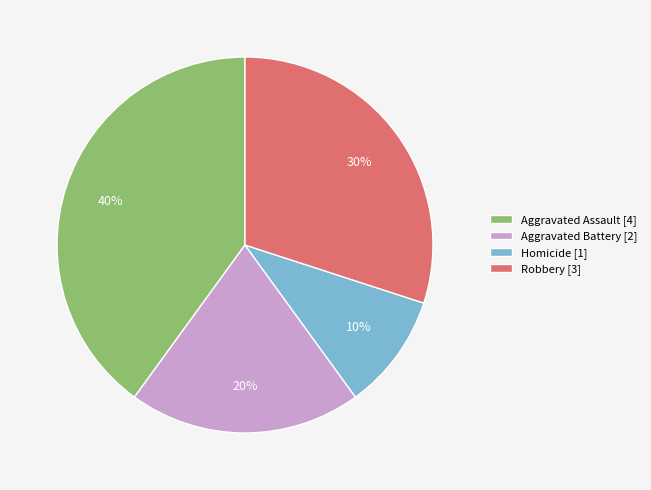

Is the sum of Aggravated Assault and Robbery greater than half?

Yes